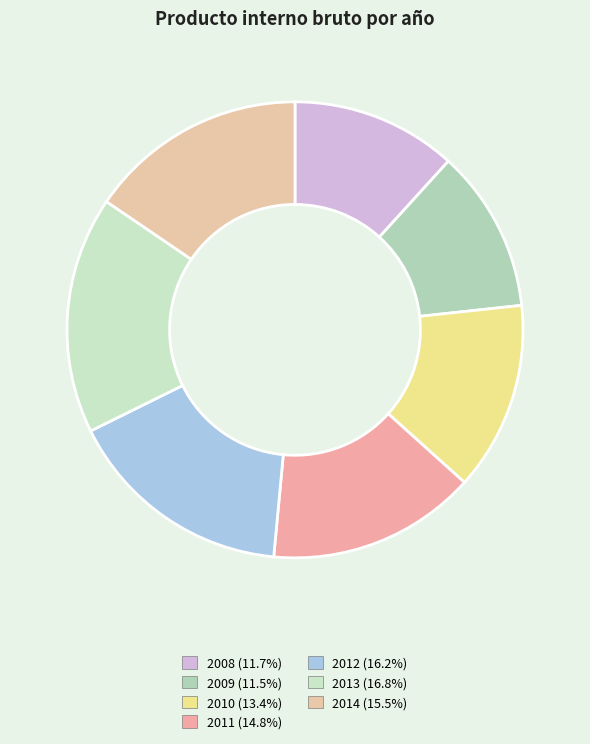

Which category has the biggest portion of the pie?

2013